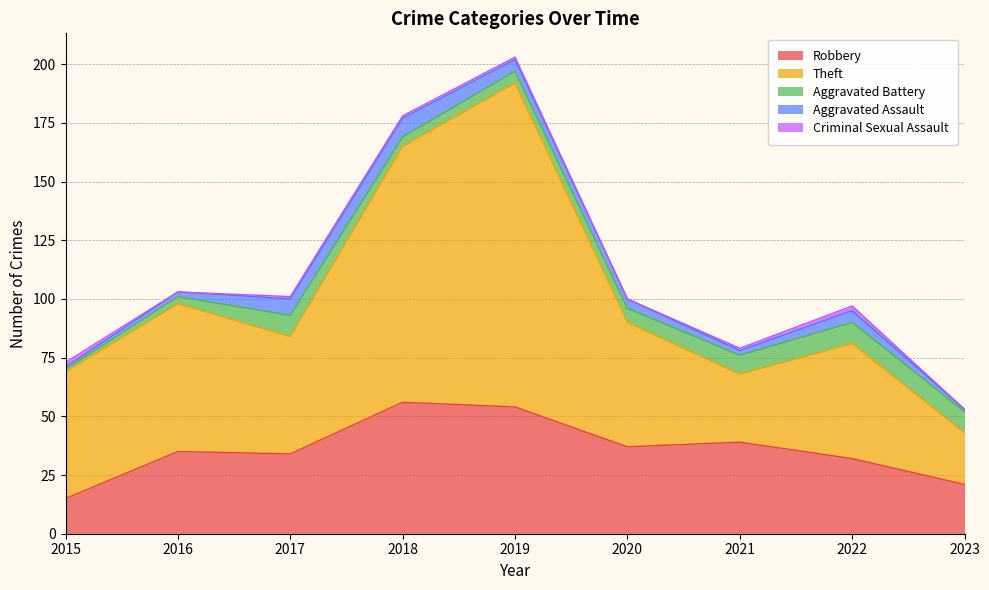

Which category has the highest value in the Aggravated Battery series?

2017